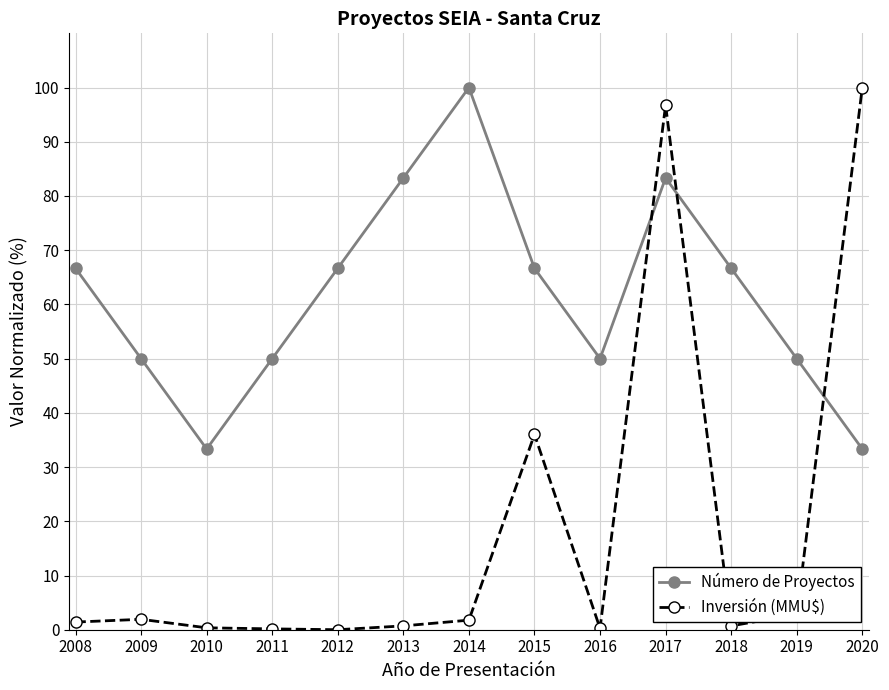

At which category does Número de Proyectos reach its first local valley?

2010